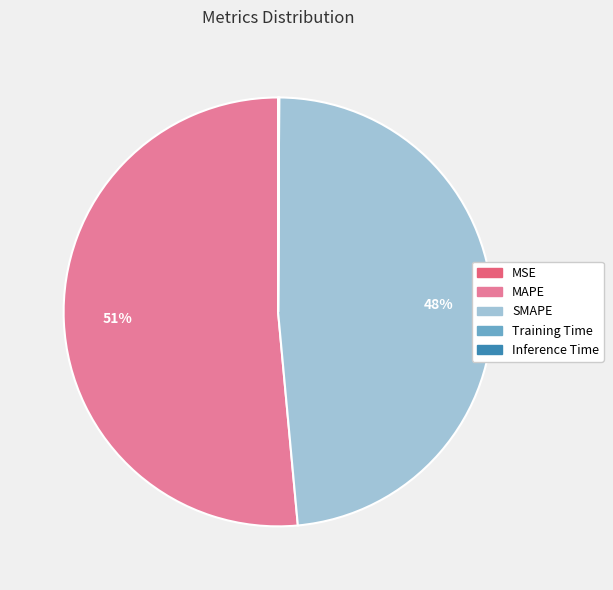

Which slice is the largest?

MAPE